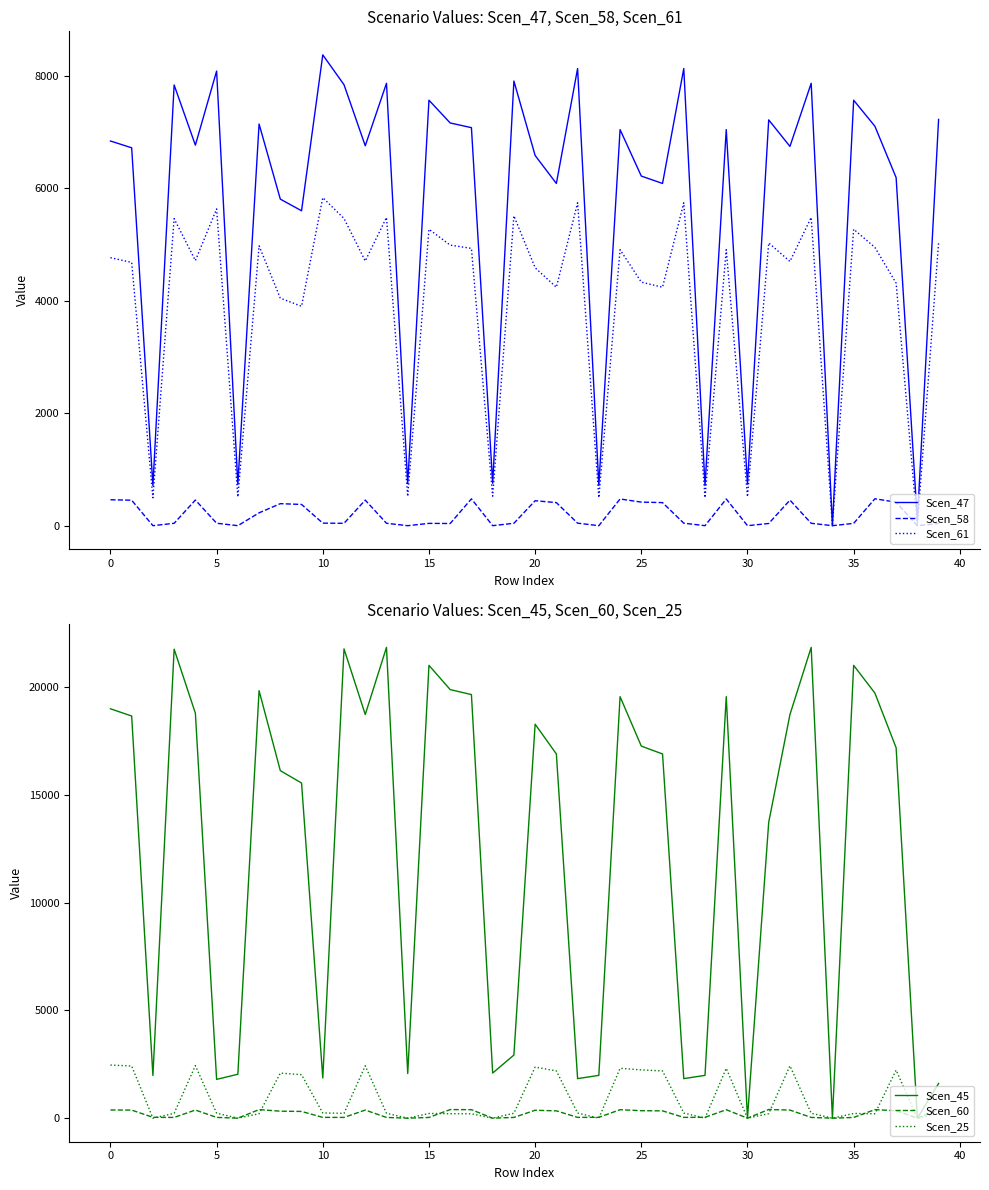

What is the maximum value for Scen_47?

8374.5